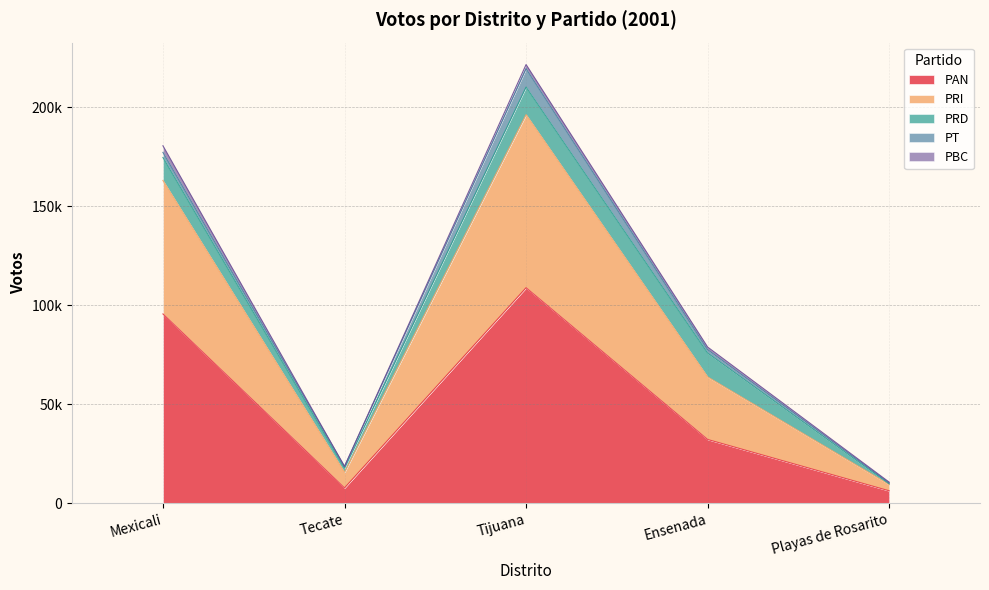

What are all the series names shown in the legend?

PAN, PRI, PRD, PT, PBC